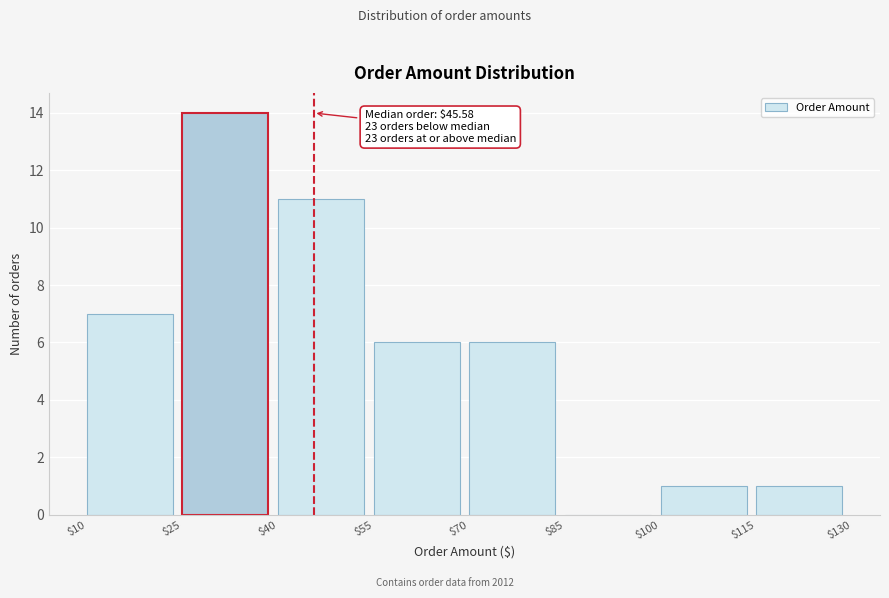

Over which range of the x-axis is the bar tallest?

$25 to $40